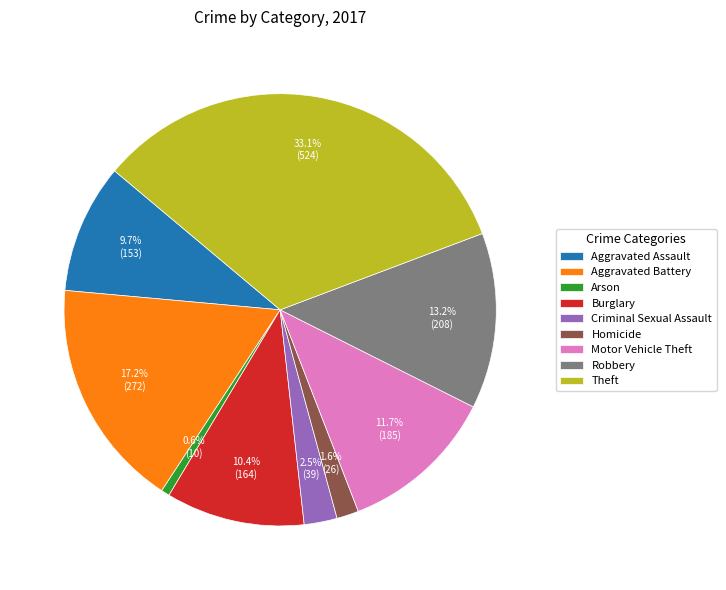

What is the total percentage of Motor Vehicle Theft and Burglary?

22.1%